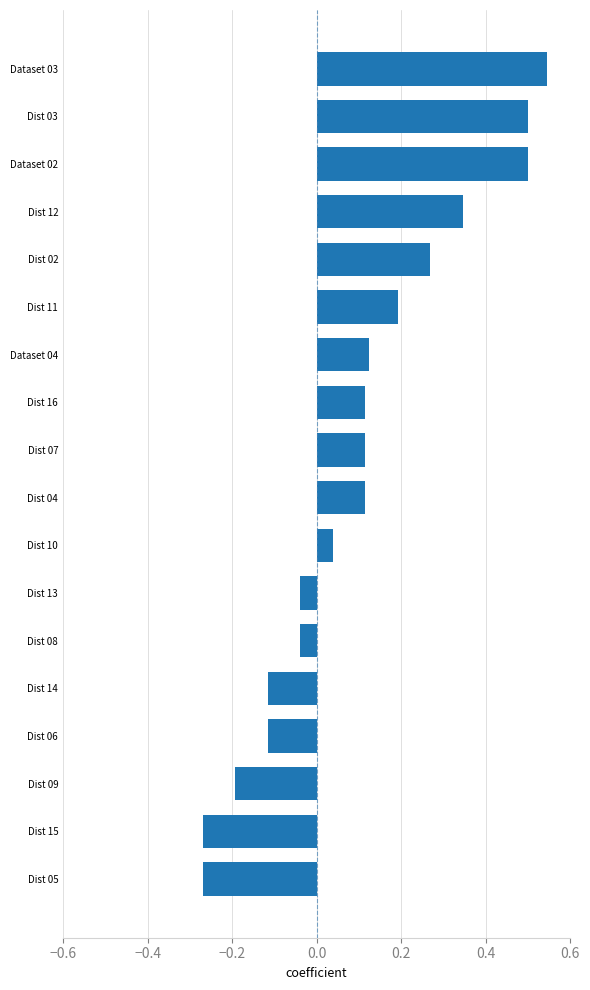

Which label corresponds to the largest value in the chart?

Dataset 03